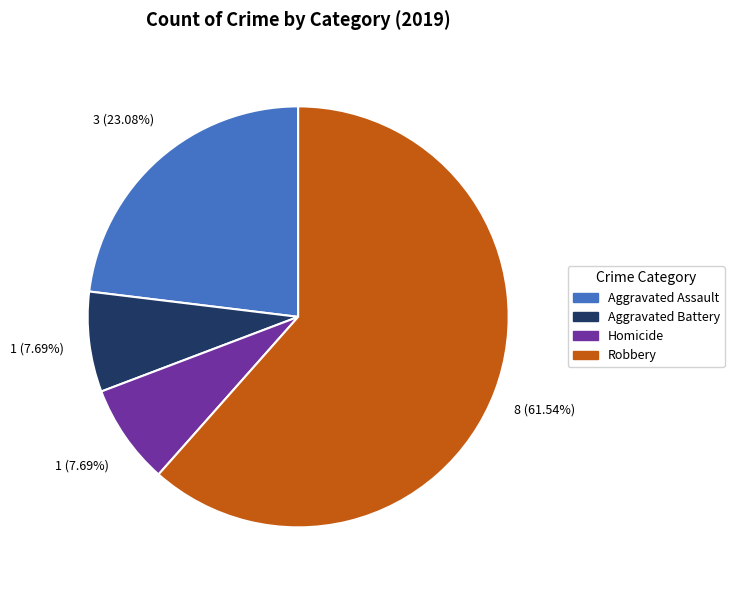

True or false: Robbery accounts for 52% of the total.

False